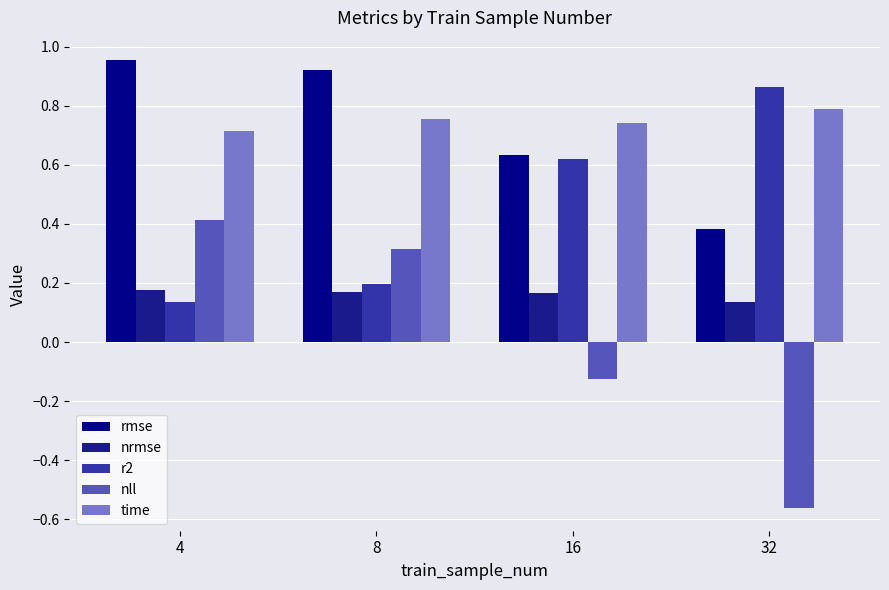

What is the sum of the nll values at 32 and 16?

-0.7